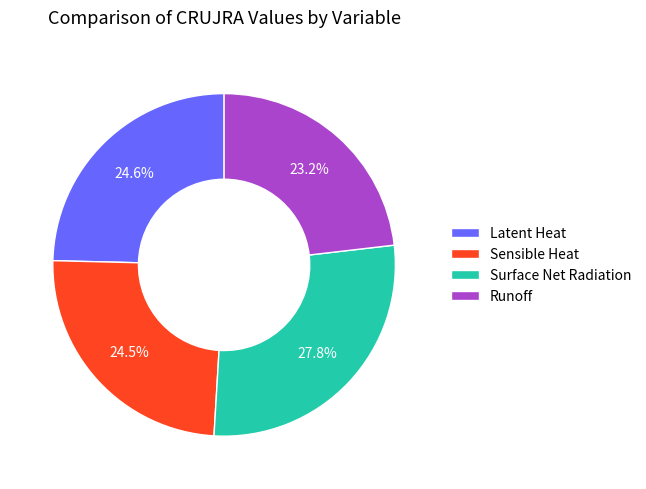

What is the largest slice in the pie chart?

Surface Net Radiation